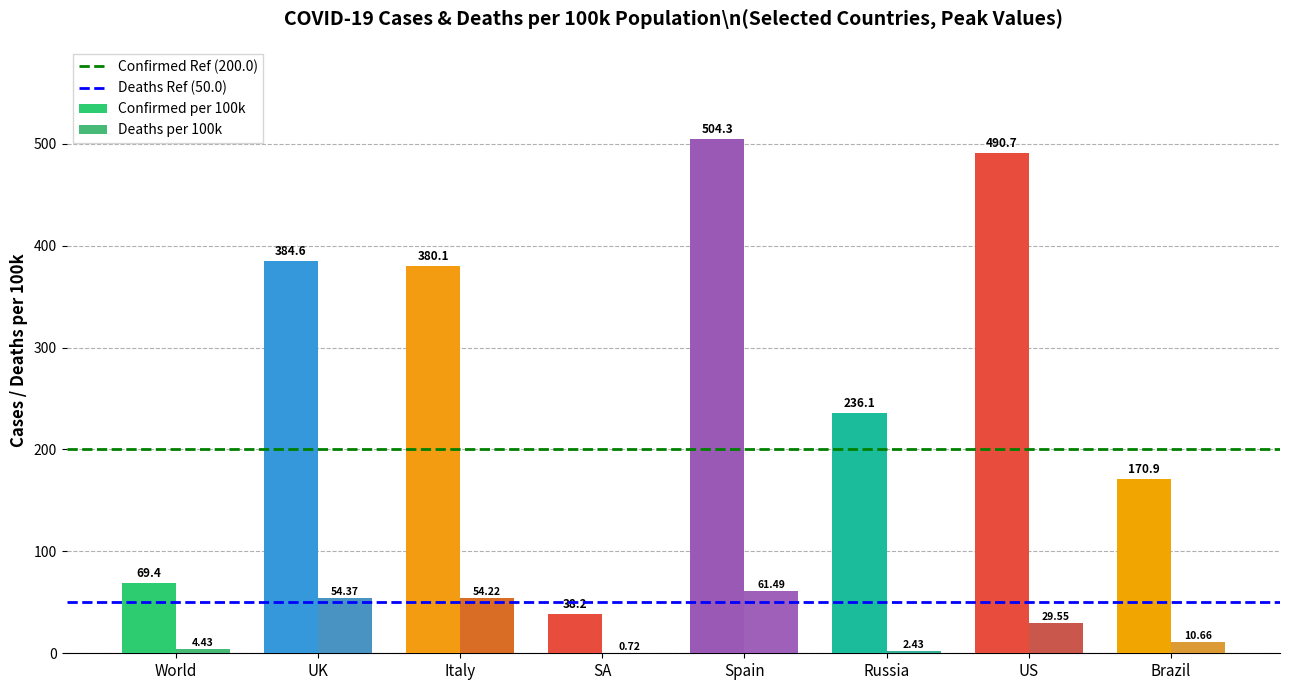

Which series has the largest total across all categories?

Confirmed per 100k